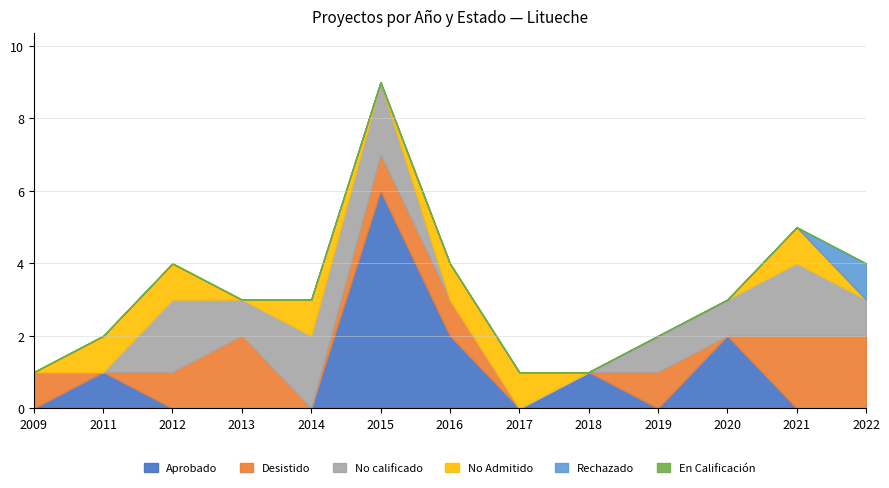

Between 2016 and 2017, which is larger?

2016